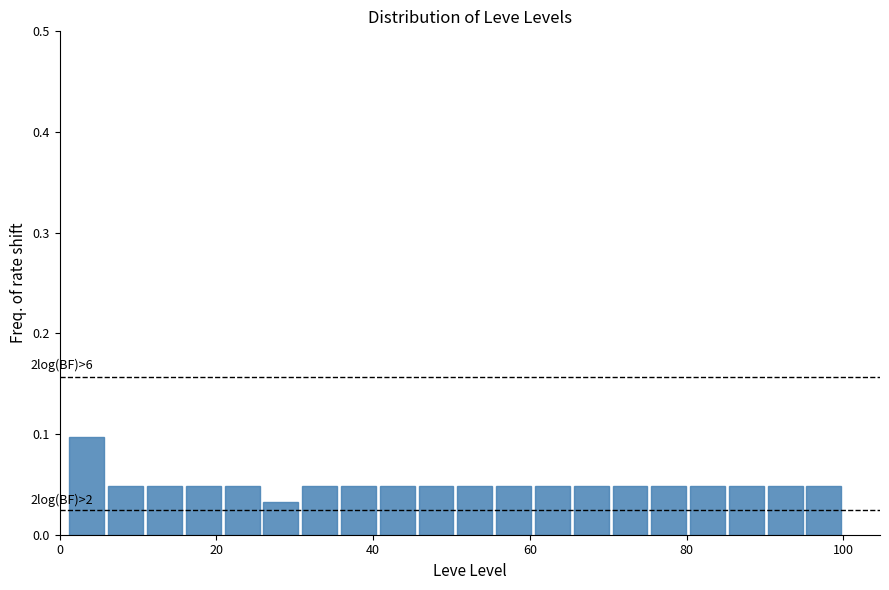

Around what value on the x-axis is the tallest bar? Give the approximate position of its centre, as read against the axis.

4